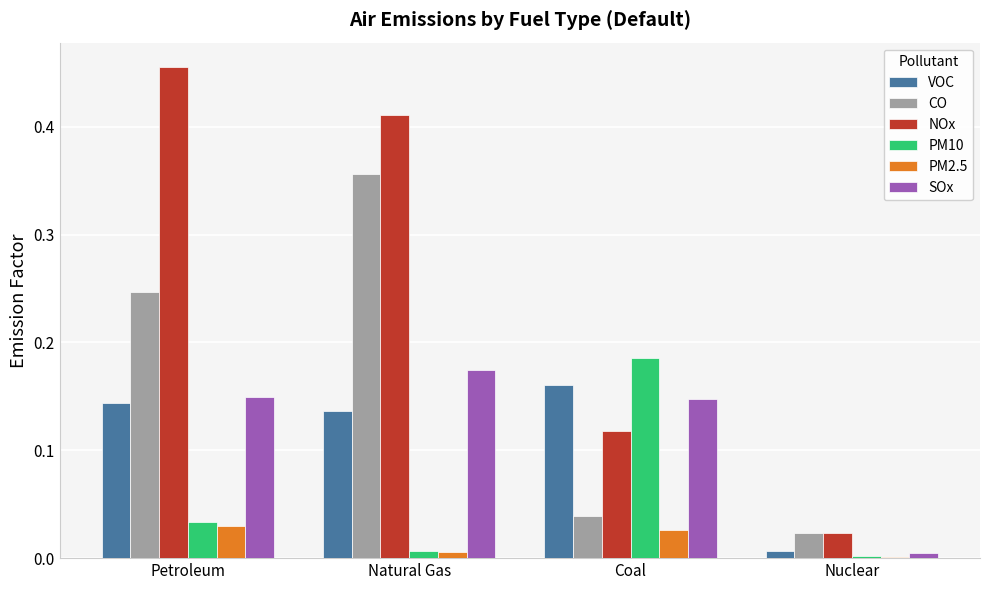

True or false: NOx has a value of 0.2 at Natural Gas.

False